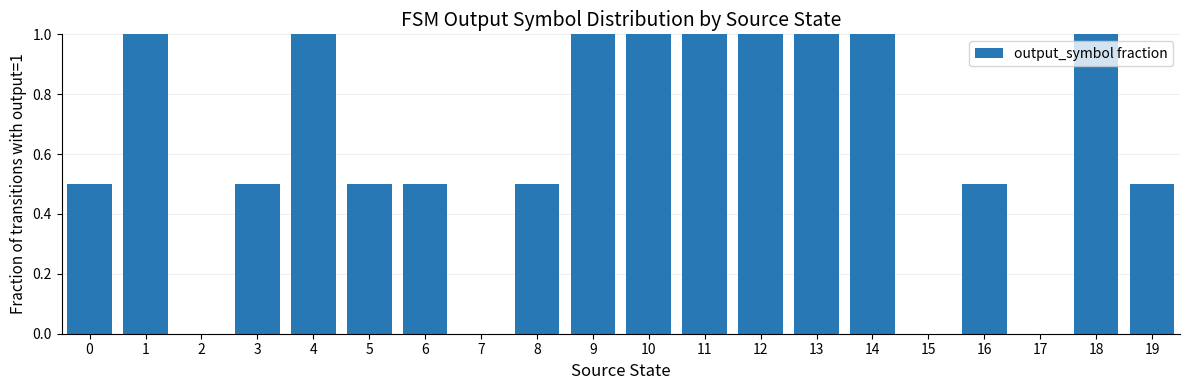

The chart shows a value of 1.0 at 14. True or false?

True